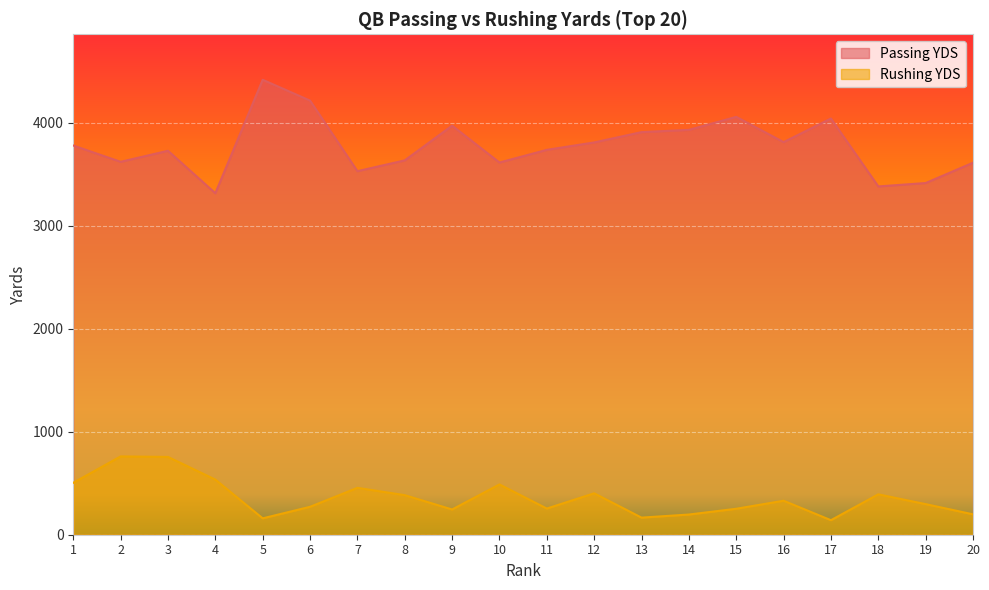

At which category does Rushing YDS reach its first local valley?

5